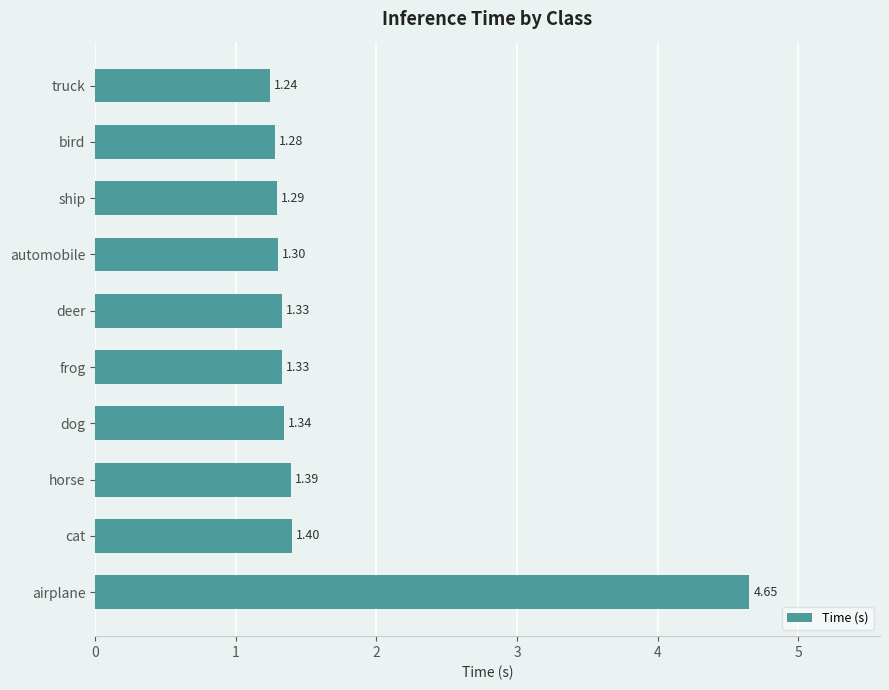

What is the sum of the values at dog and ship?

2.6